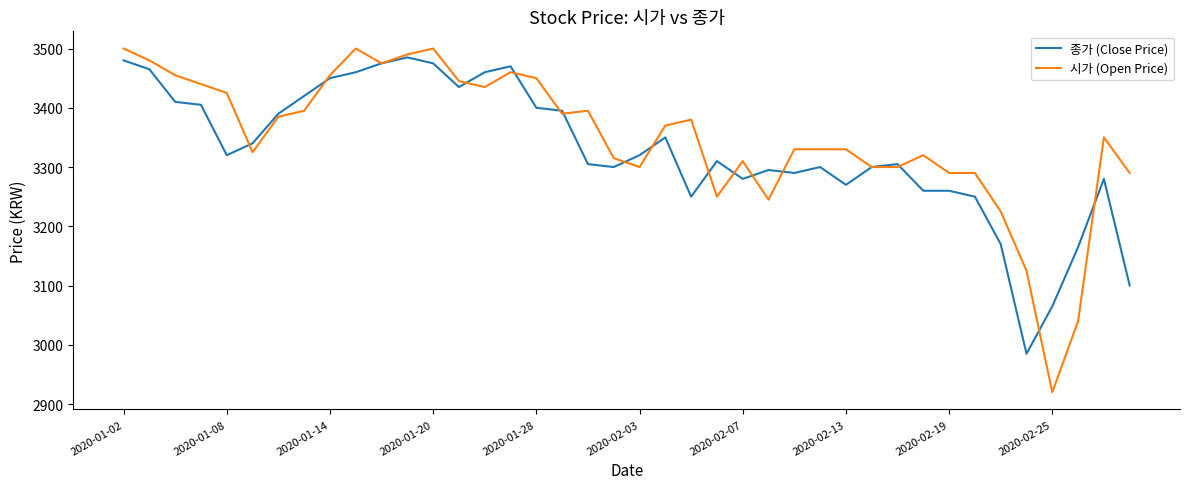

What is the maximum value for 시가 (Open Price)?

3500